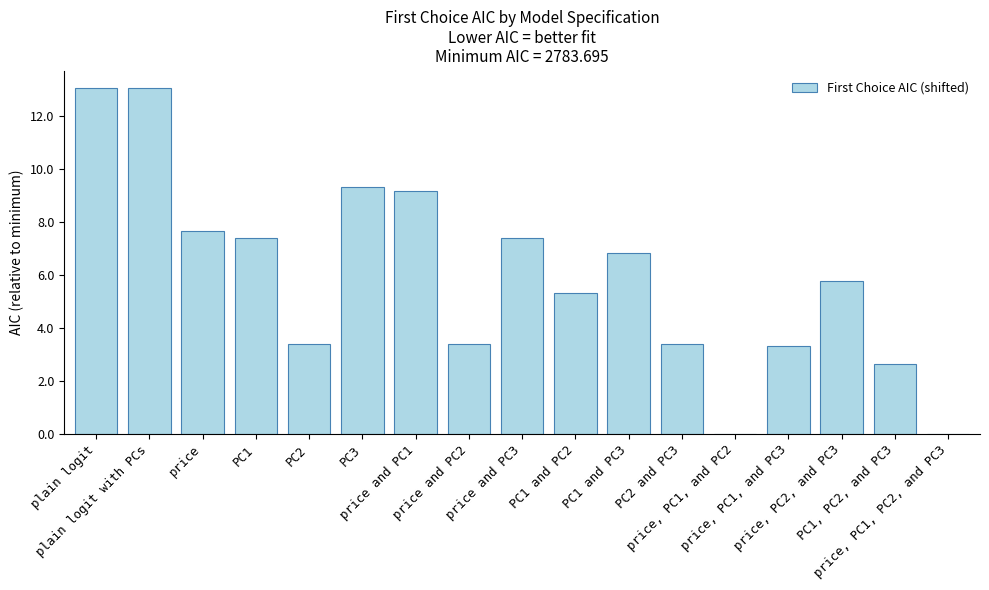

What is the greatest value displayed?

13.1